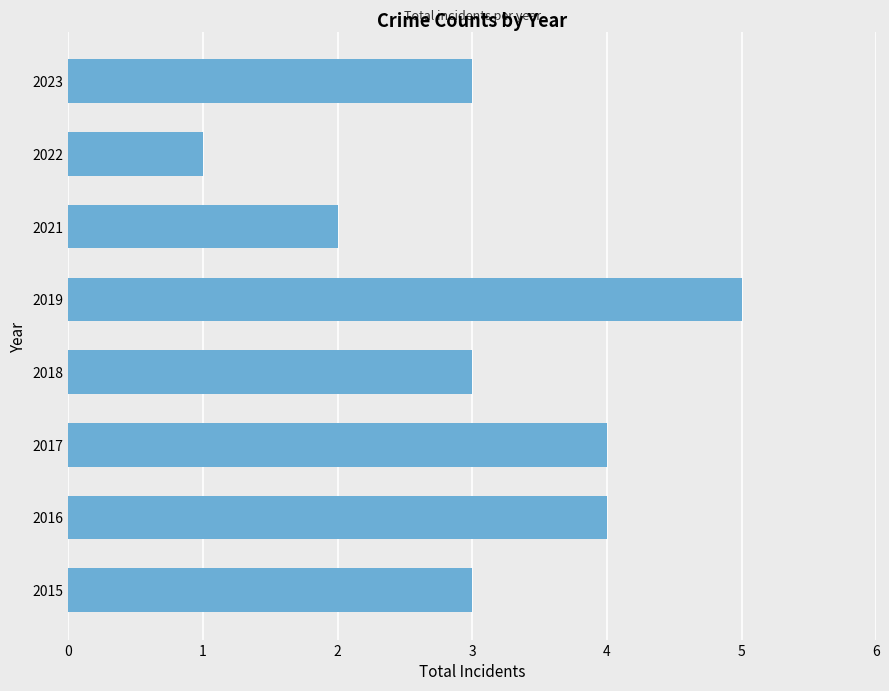

What is the average value?

3